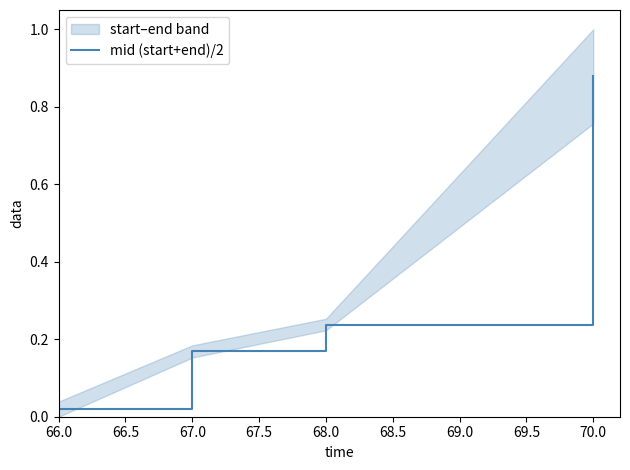

Is it true that mid (start+end)/2 equals 0.1 at 68.0?

False